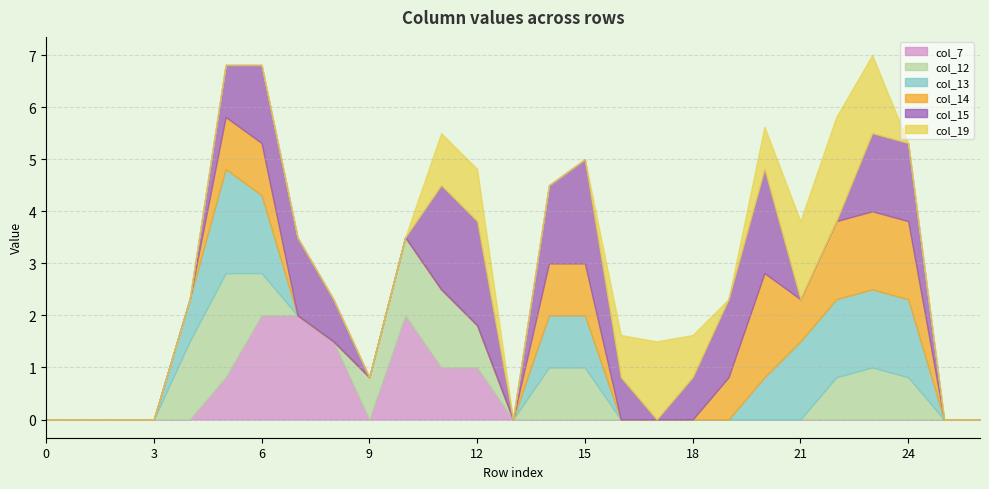

Does the chart display data point markers on the line(s)?

No